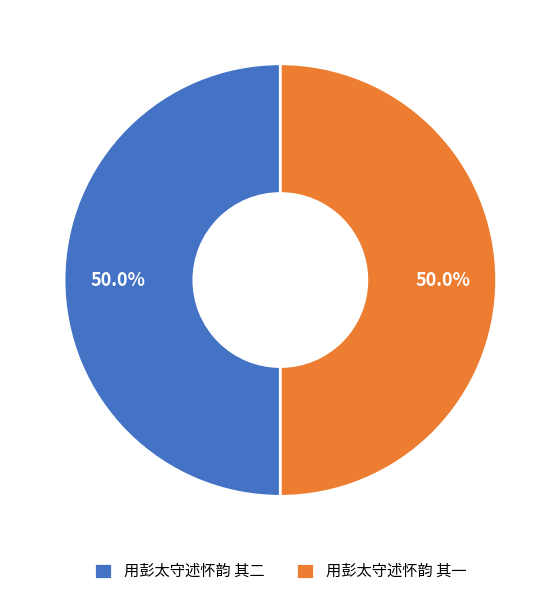

Combined, do 用彭太守述怀韵 其二 and 用彭太守述怀韵 其一 account for over 50%?

Yes